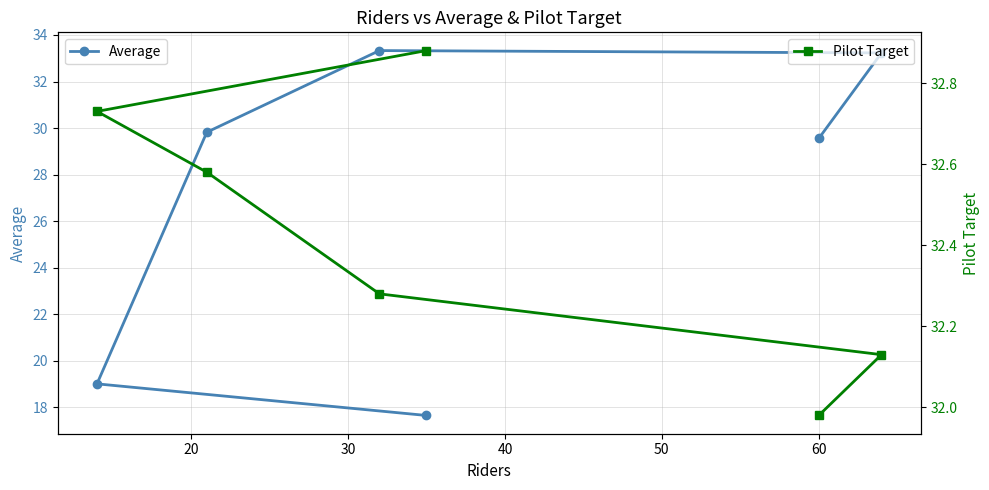

How many lines are shown in the chart?

2